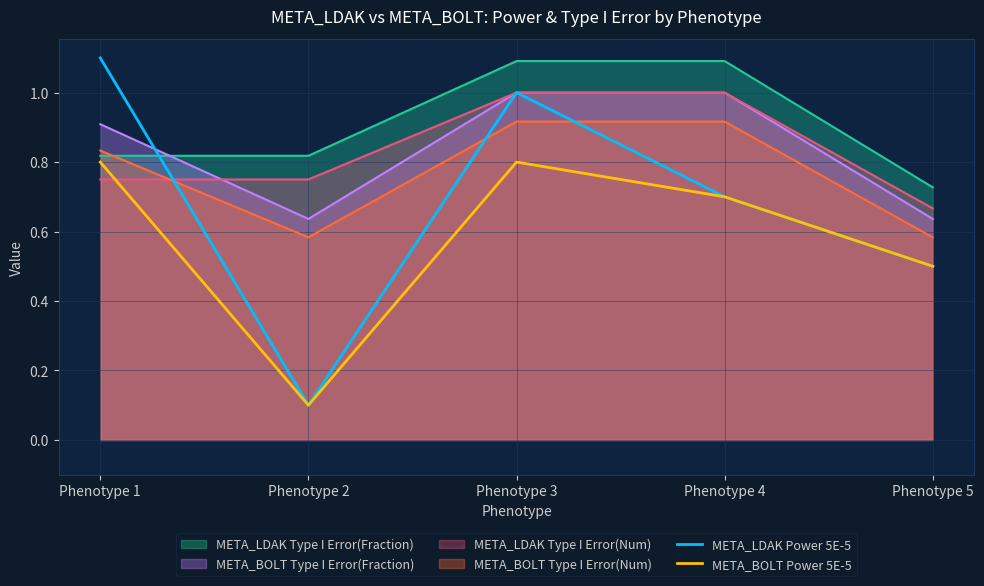

How many lines are shown in the chart?

6